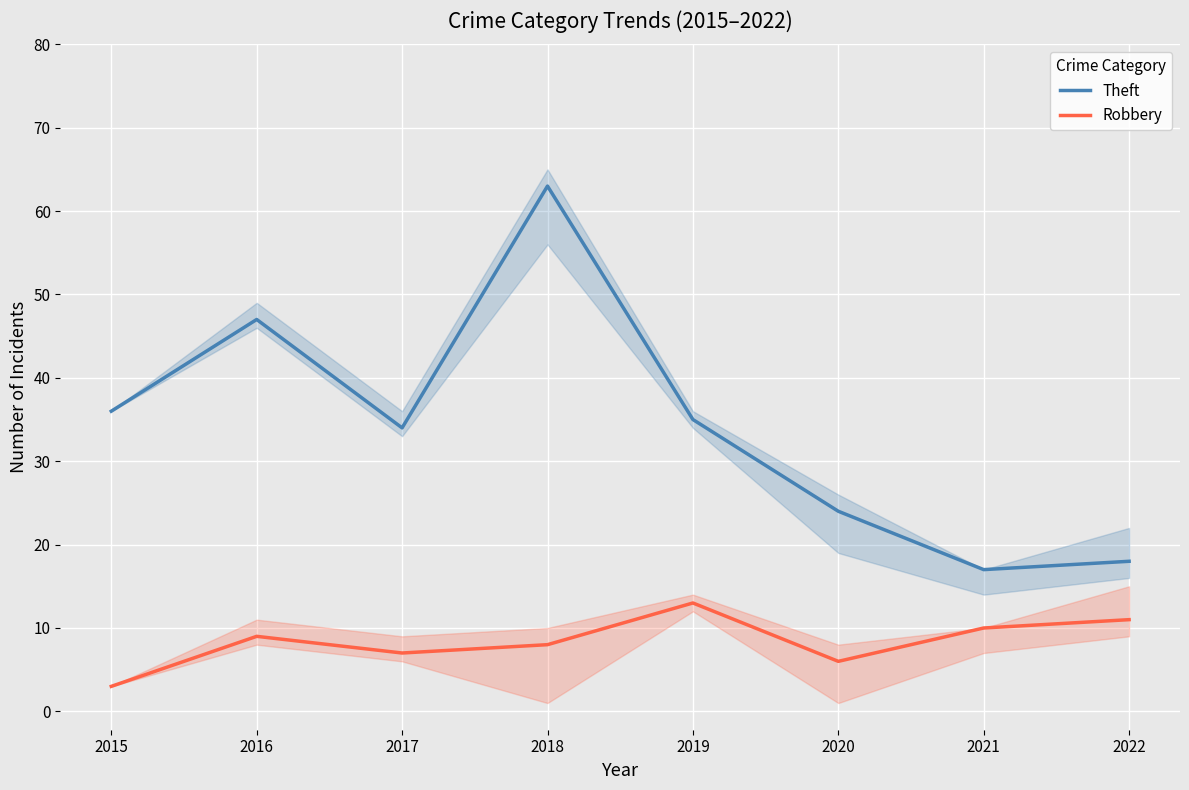

What is the total value across all series at 2021?

27